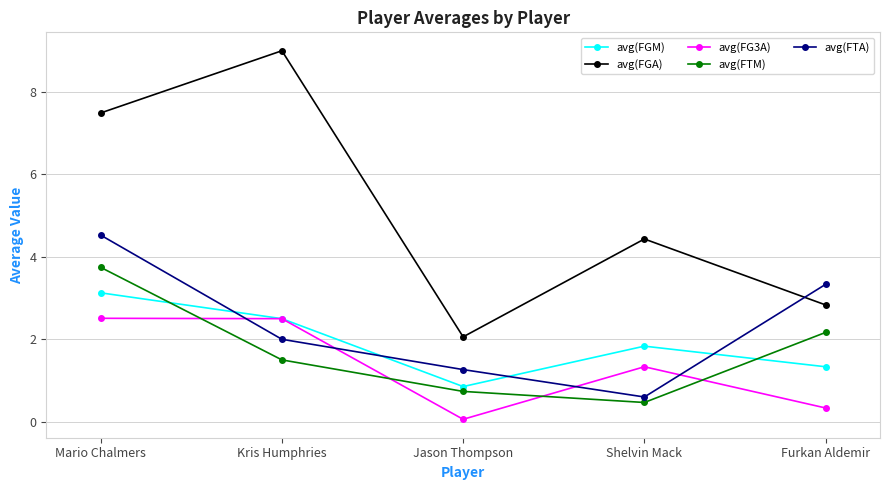

What is the value of the avg(FG3A) point at the 3rd from the left?

0.1